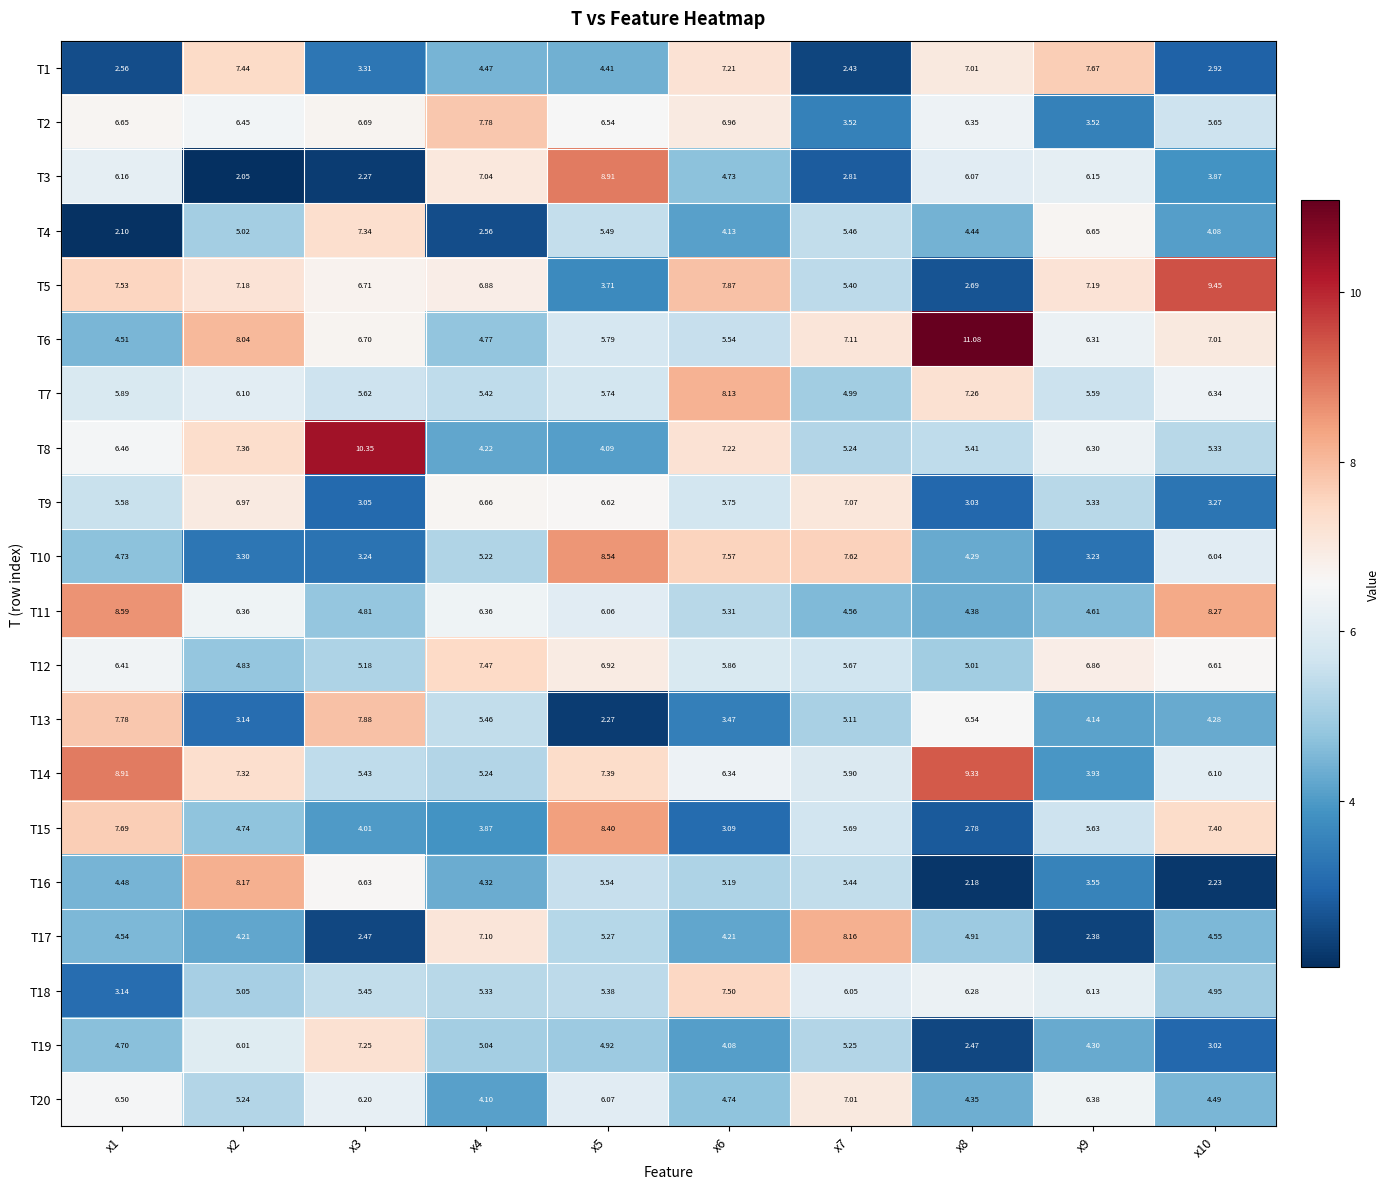

Is the value of T20 at x1 greater than the value of T16 at x10?

Yes